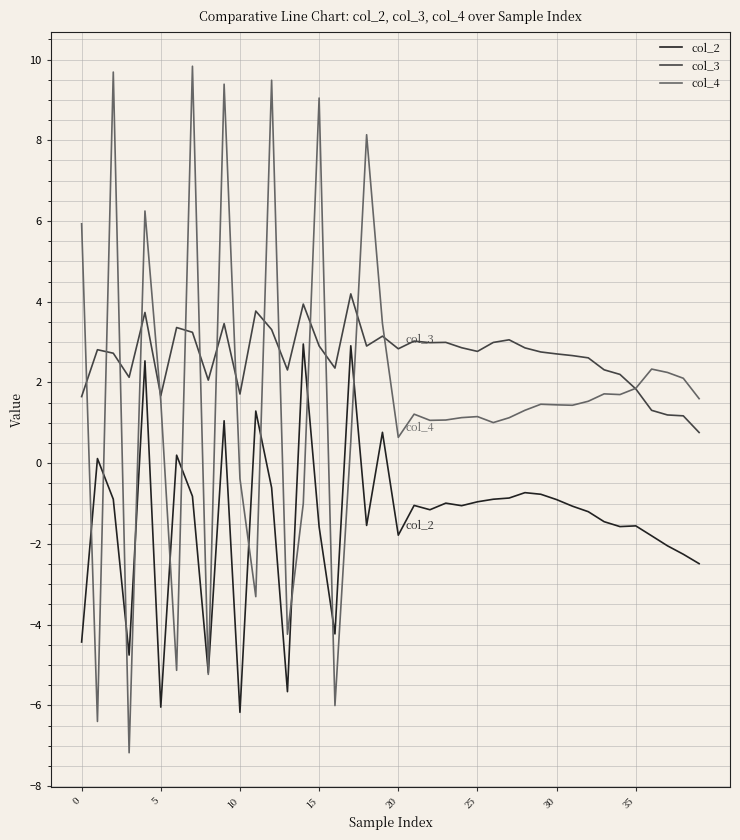

Which series has the largest total across all categories?

col_3